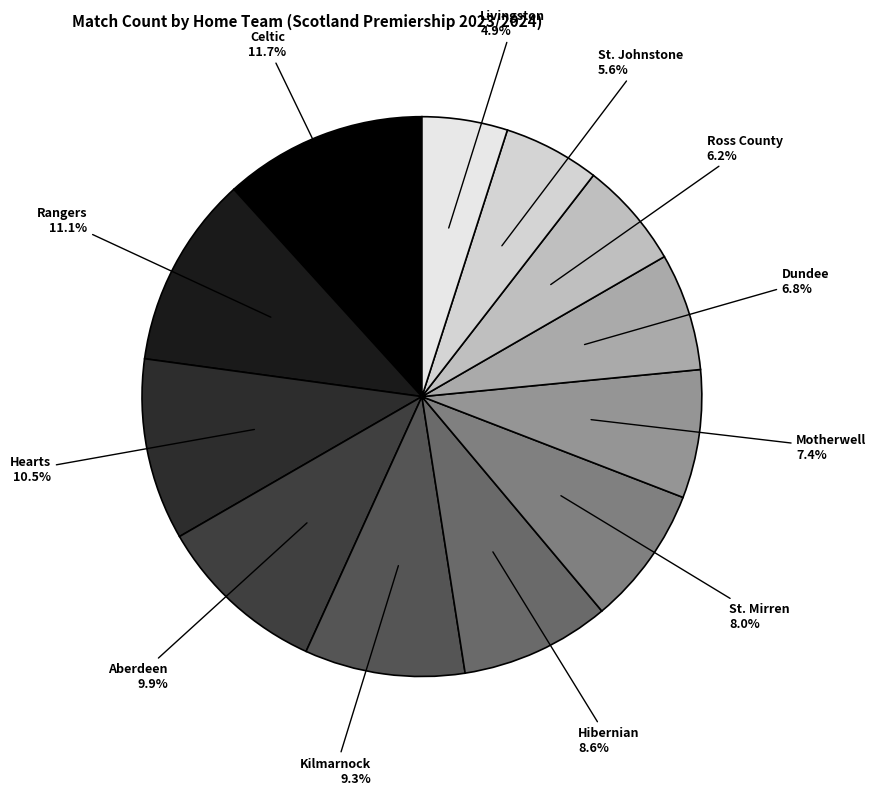

The St. Johnstone slice represents 6% of the pie. True or false?

True